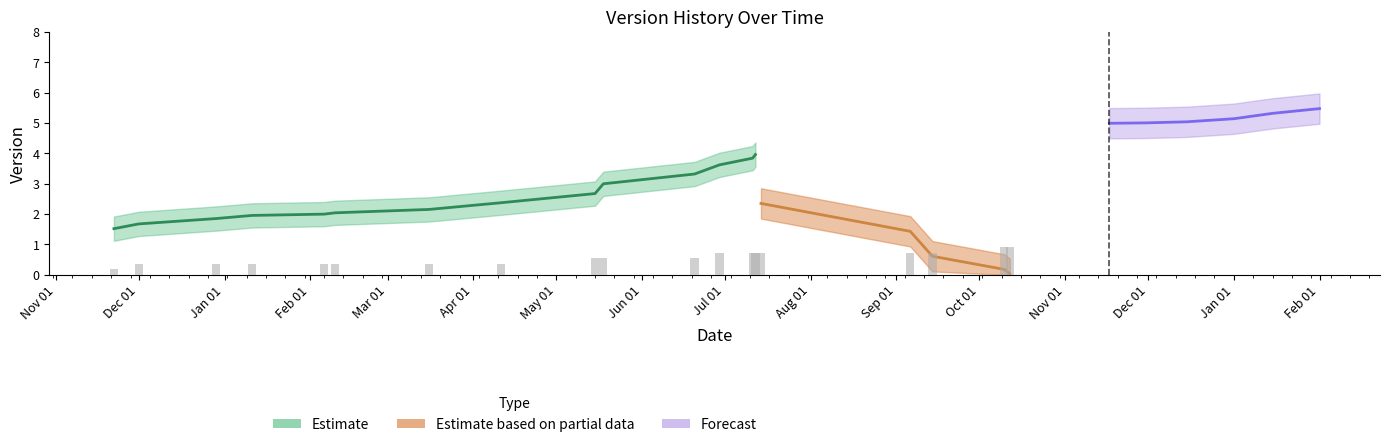

How many series are shown in this chart?

3